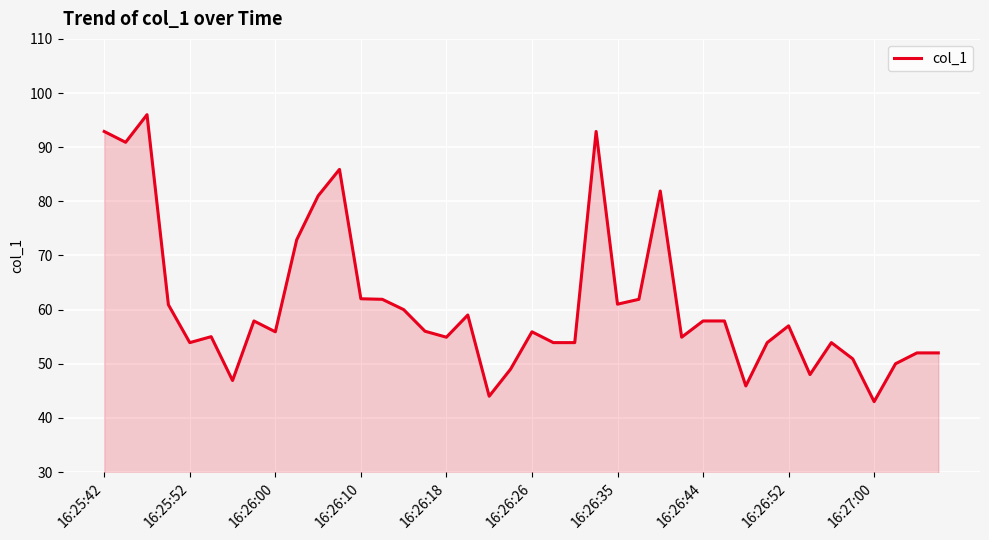

How many lines are shown in the chart?

1